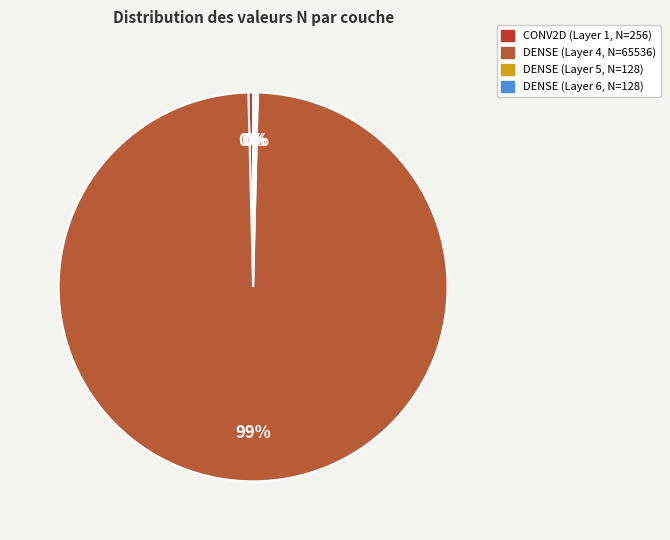

How many slices are in this pie chart?

4